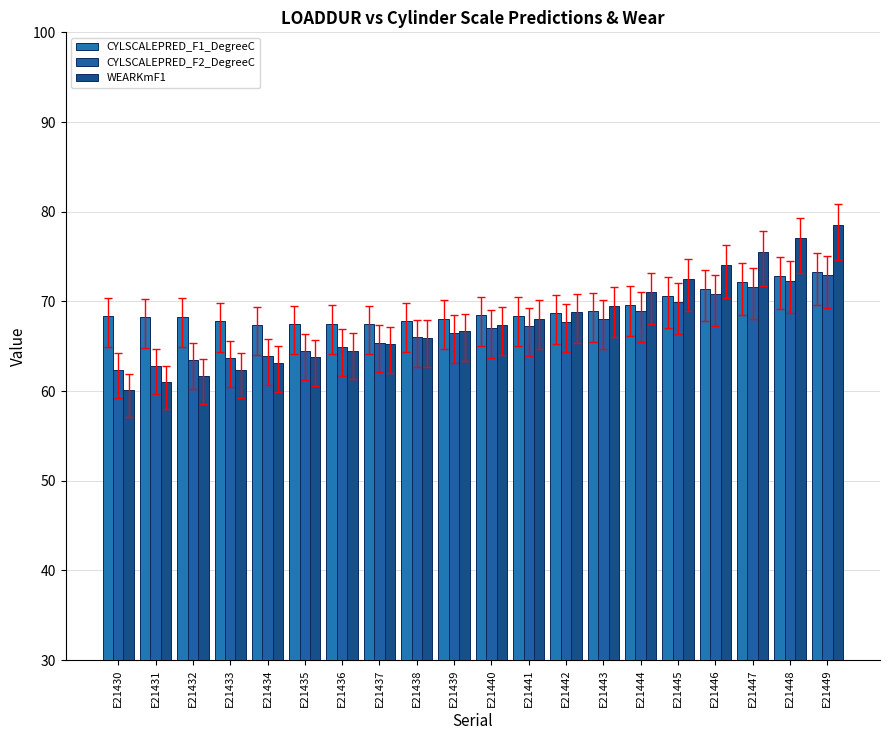

Does the chart contain any negative values?

No